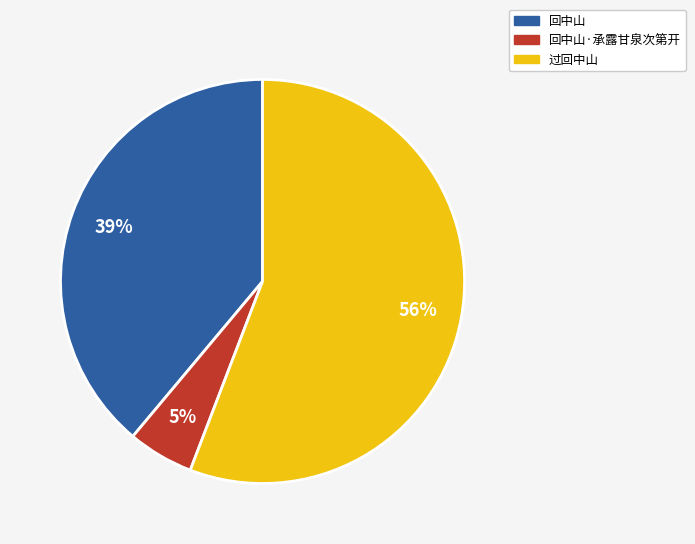

True or false: 过回中山 accounts for 56% of the total.

True